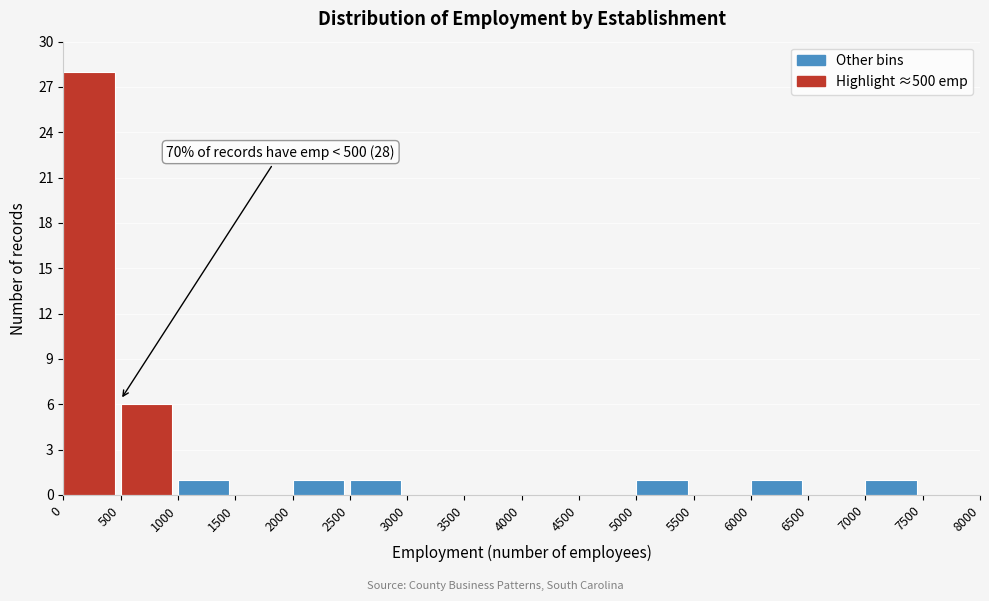

Over which range of the x-axis is the bar tallest?

0 to 500